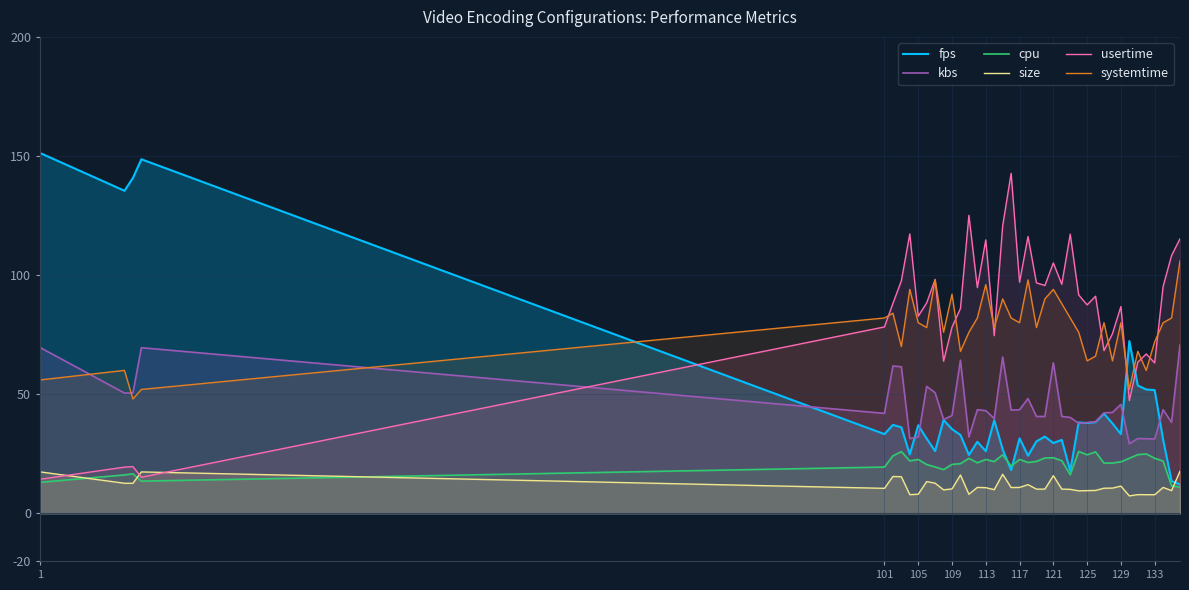

True or false: usertime has a value of 134.4 at 101.

False